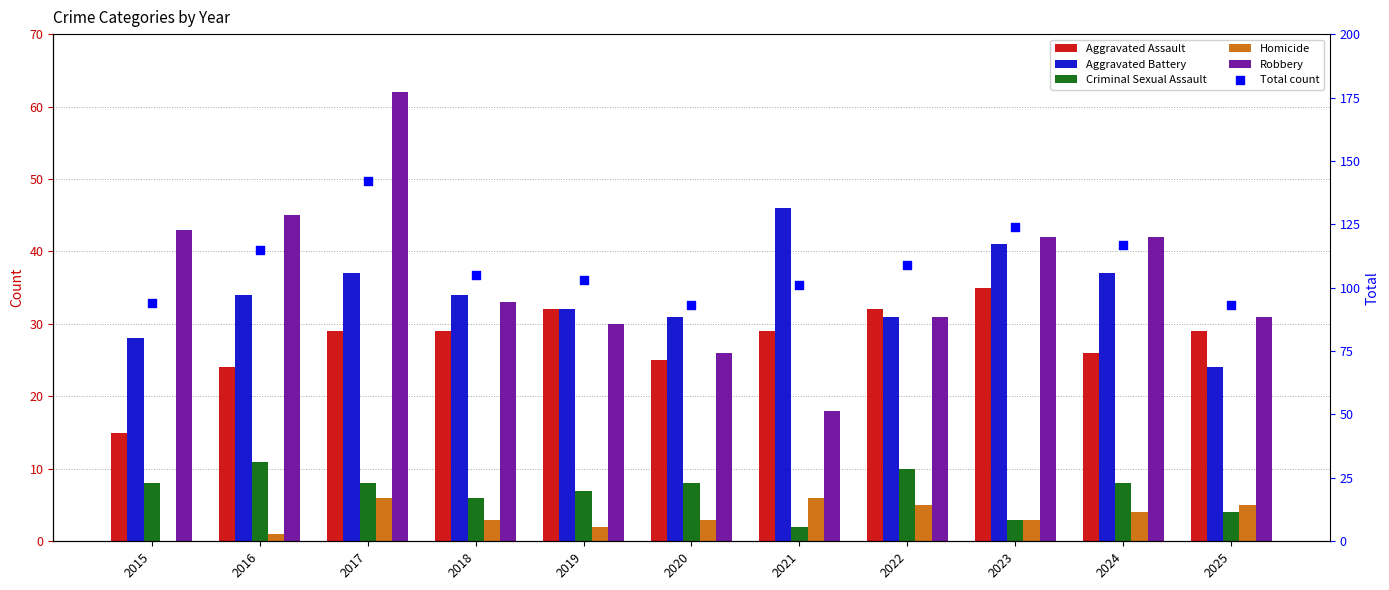

At which category is the sum across all series the highest?

2017